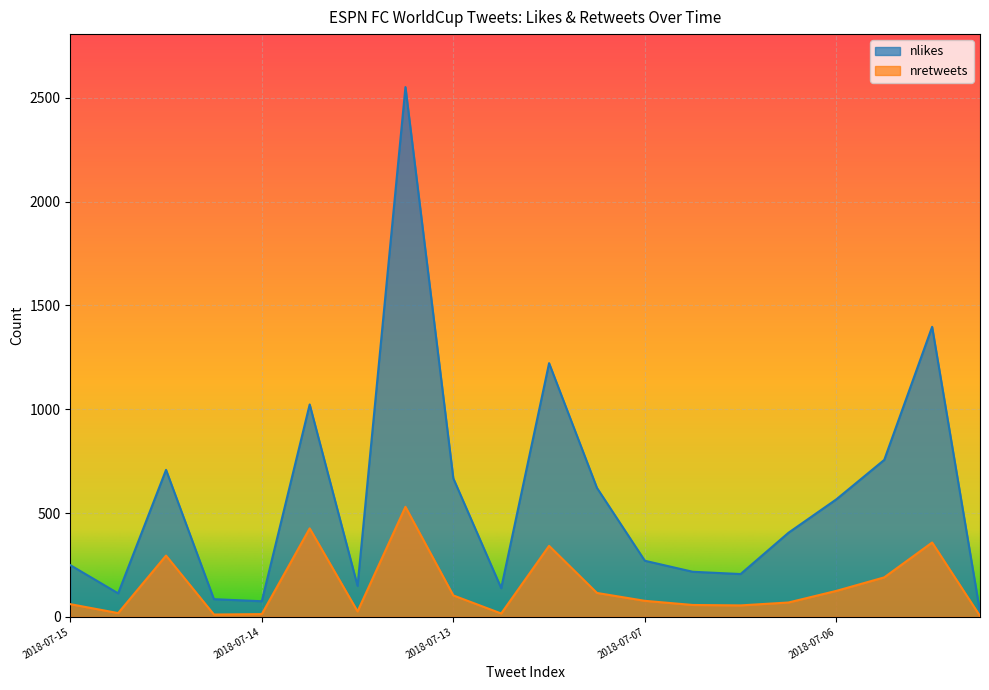

How many lines are shown in the chart?

2